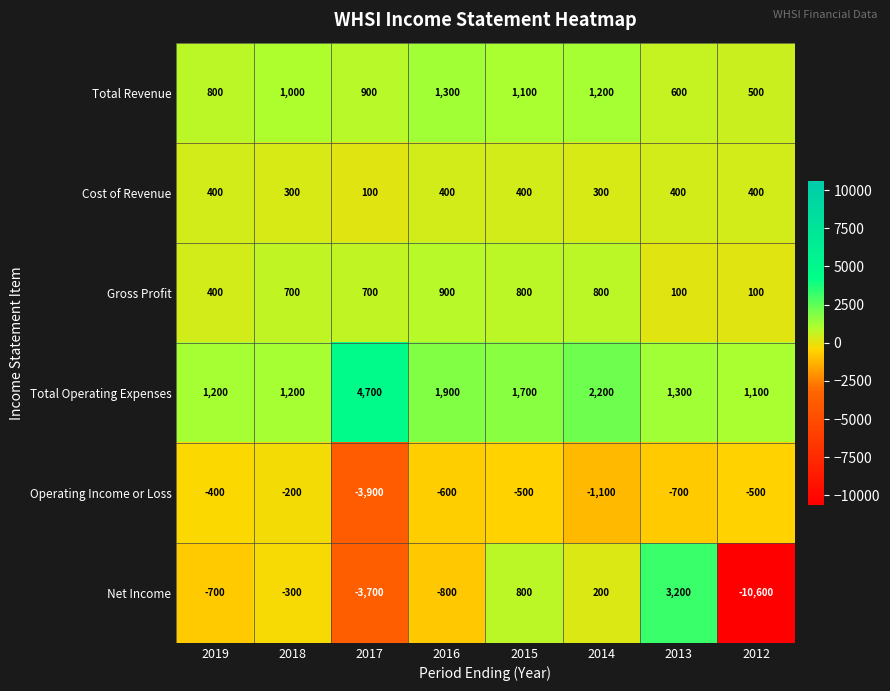

Rank the series by their maximum value, from highest to lowest.

Total Operating Expenses, Net Income, Total Revenue, Gross Profit, Cost of Revenue, Operating Income or Loss